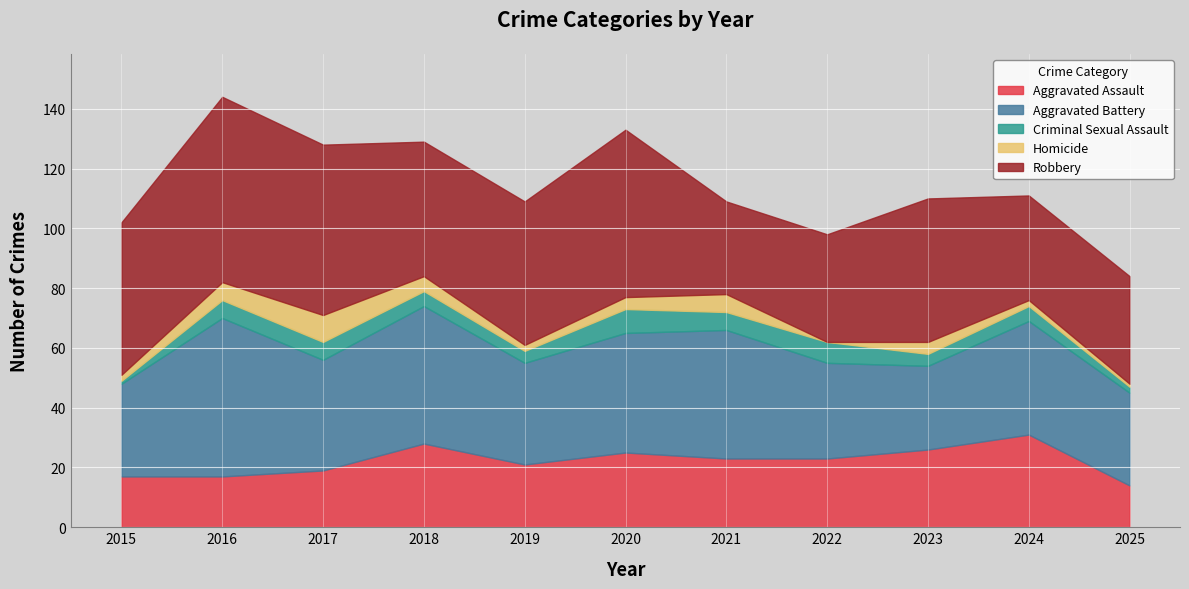

Read the Robbery value at 2022, to the nearest 5.

35